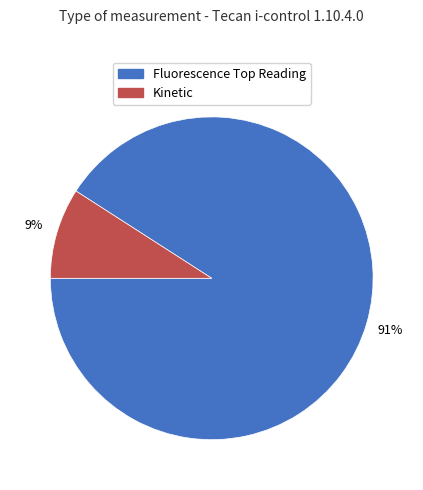

Is there a majority slice in this chart?

Yes